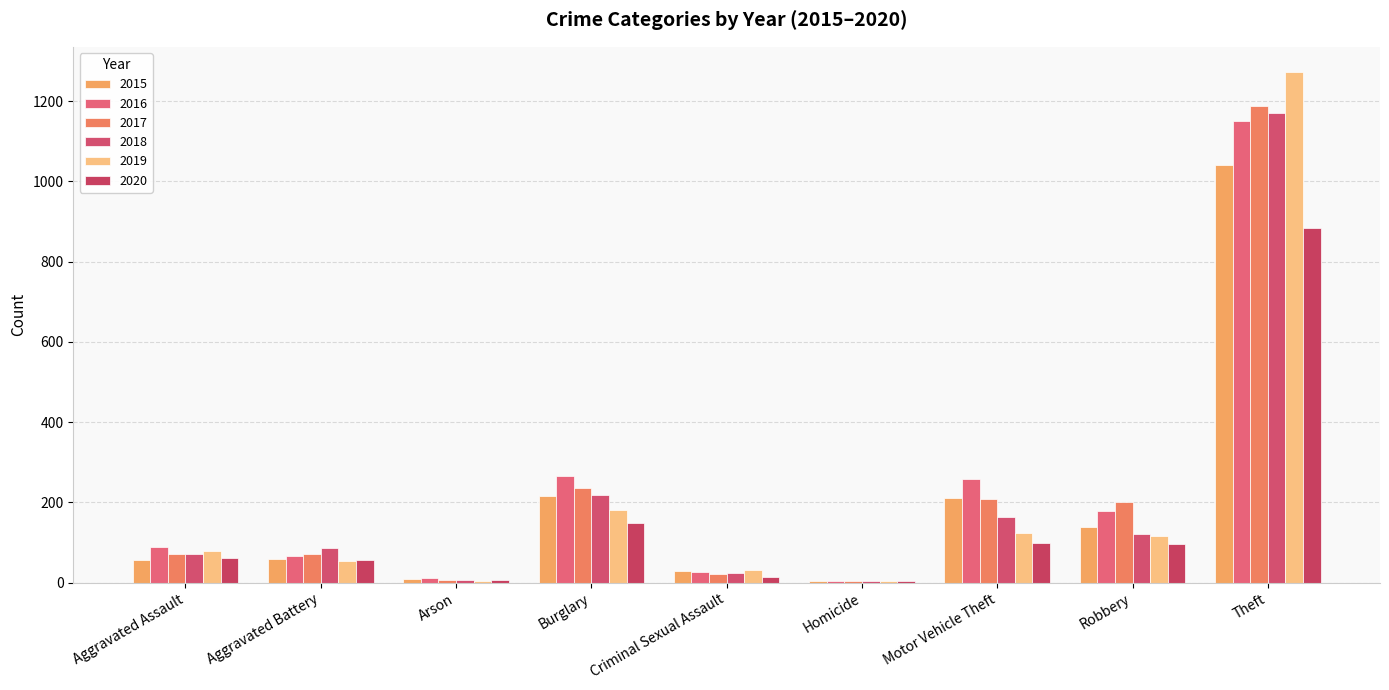

What is the total value across all series at Motor Vehicle Theft?

1064